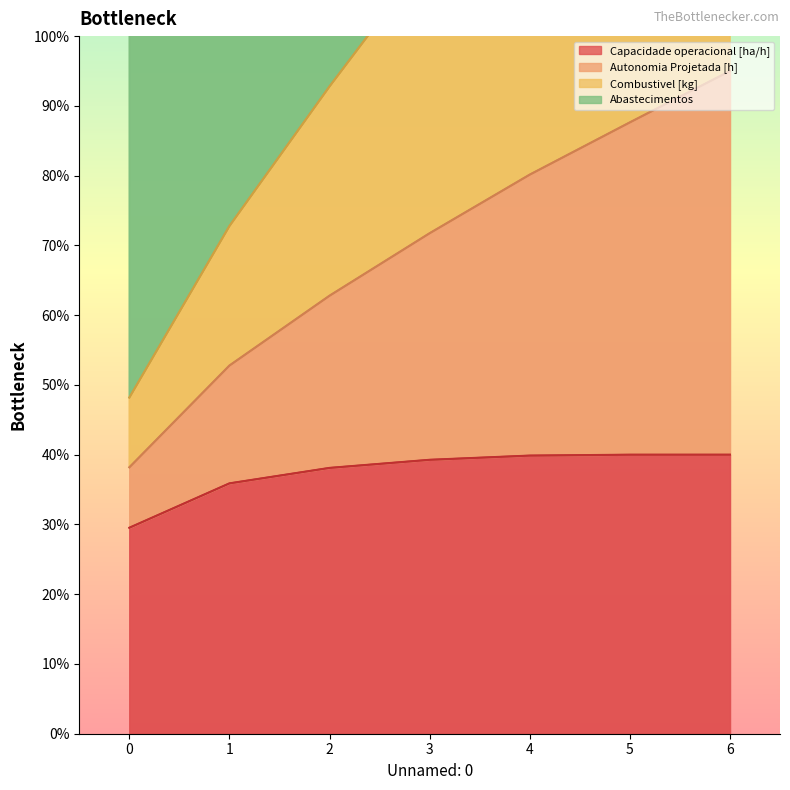

True or false: Autonomia Projetada [h] has a value of 123.0 at 1.

False